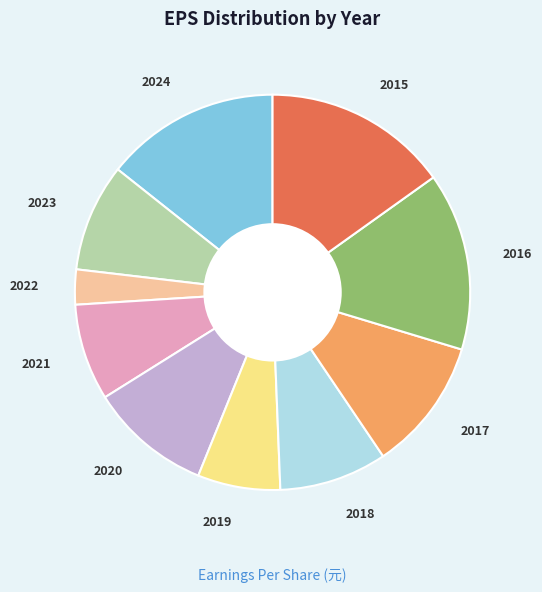

Is there a majority slice in this chart?

No